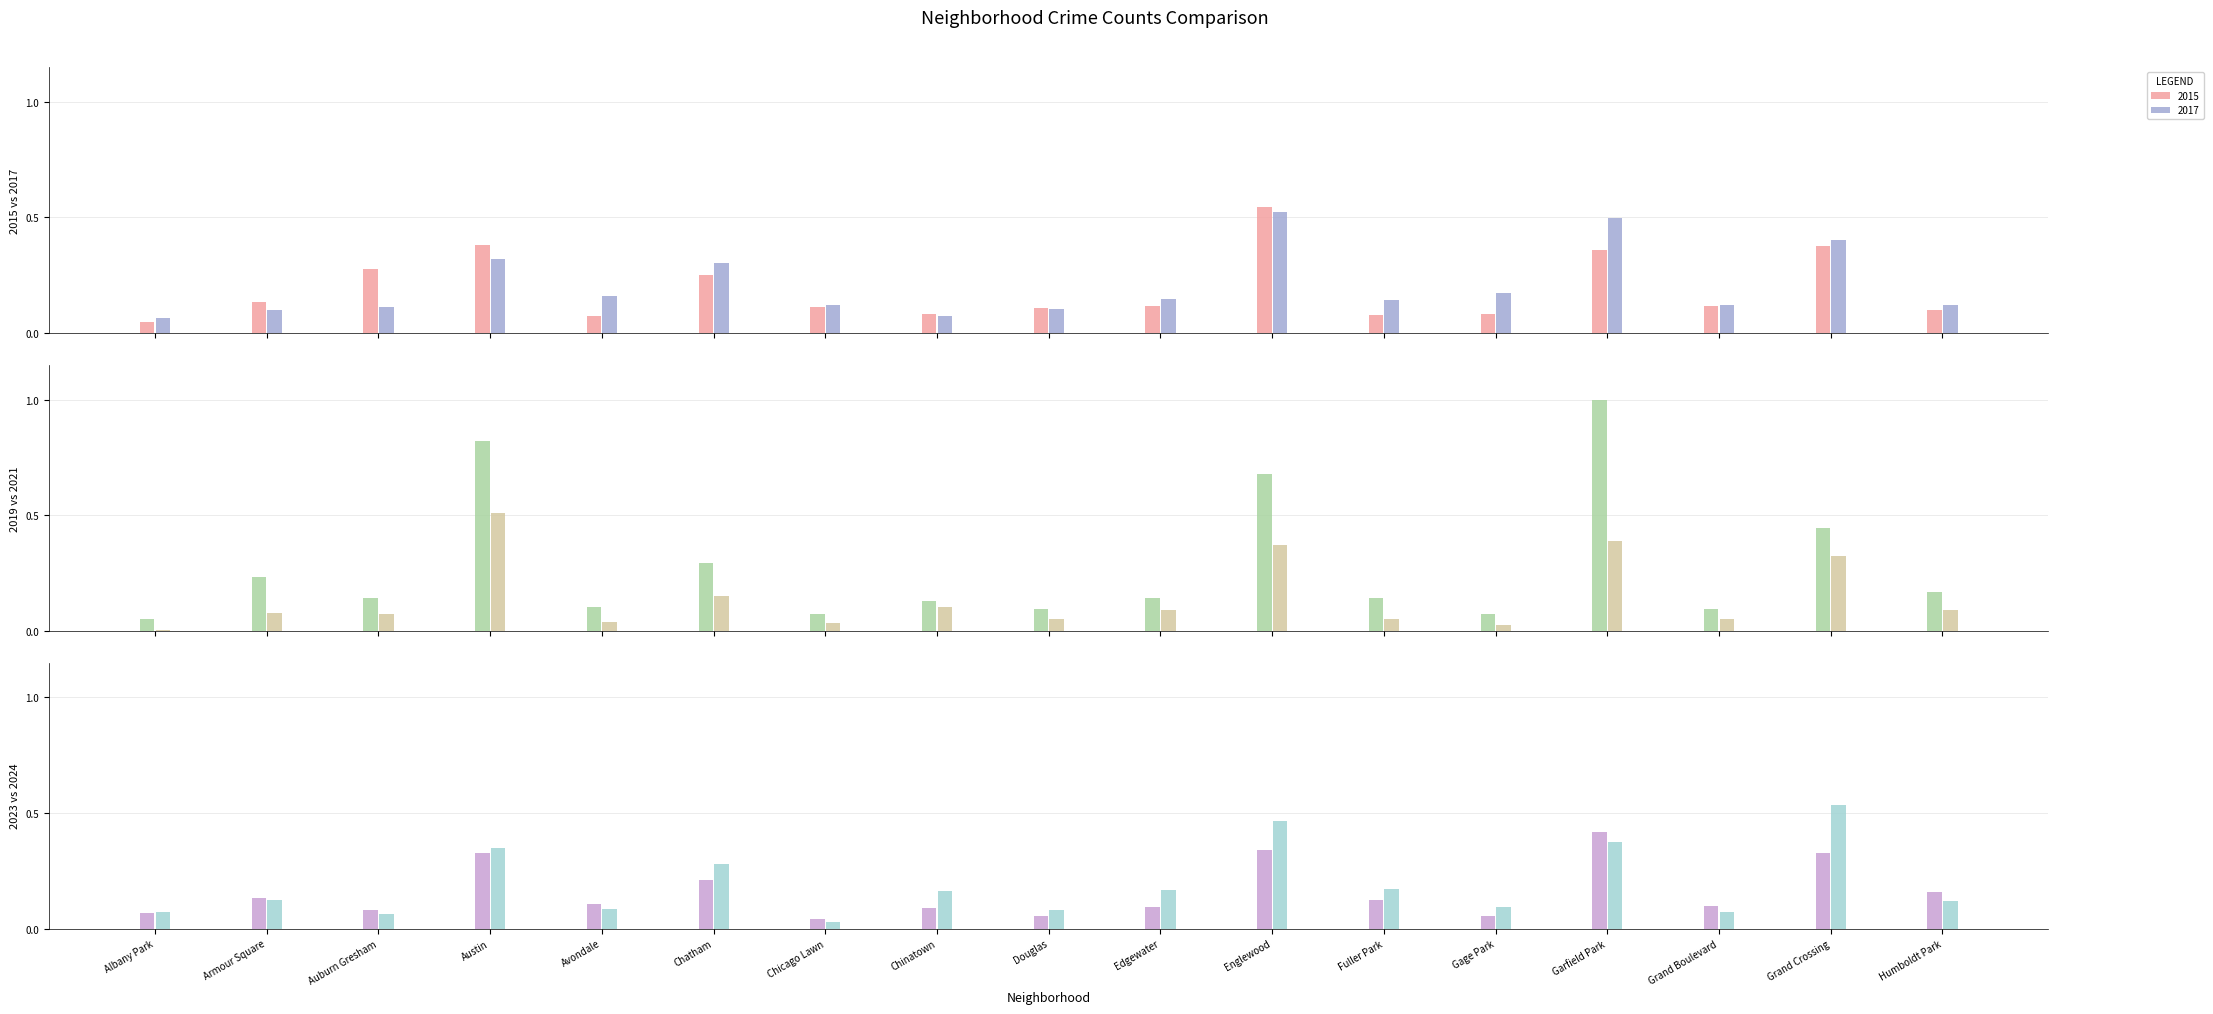

At Grand Boulevard, list the series in order from largest to smallest.

2017, 2015, 2023, 2019, 2024, 2021